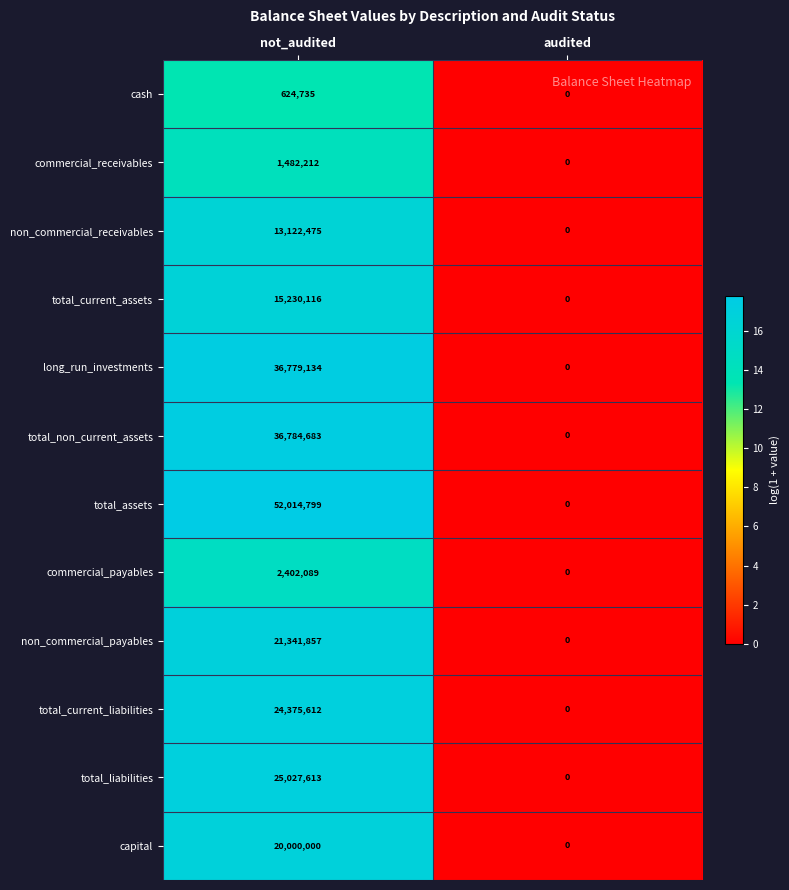

Reading left to right, list all the values displayed in this chart.

cash: 624735	0
commercial_receivables: 1482212	0
non_commercial_receivables: 13122475	0
total_current_assets: 15230116	0
long_run_investments: 36779134	0
total_non_current_assets: 36784683	0
total_assets: 52014799	0
commercial_payables: 2402089	0
non_commercial_payables: 21341857	0
total_current_liabilities: 24375612	0
total_liabilities: 25027613	0
capital: 20000000	0